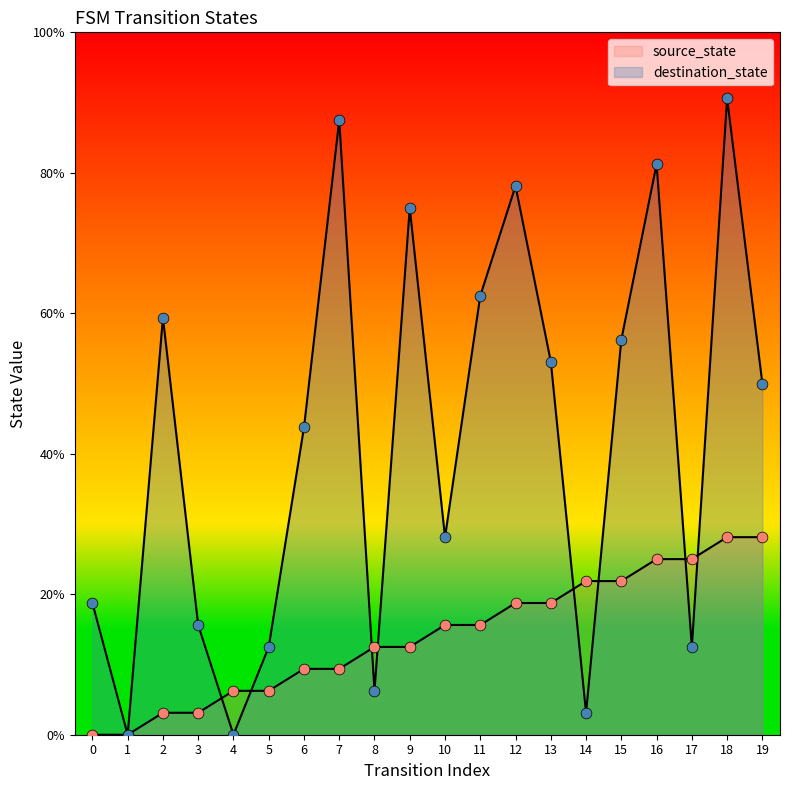

At how many categories does at least one series exceed 25?

12